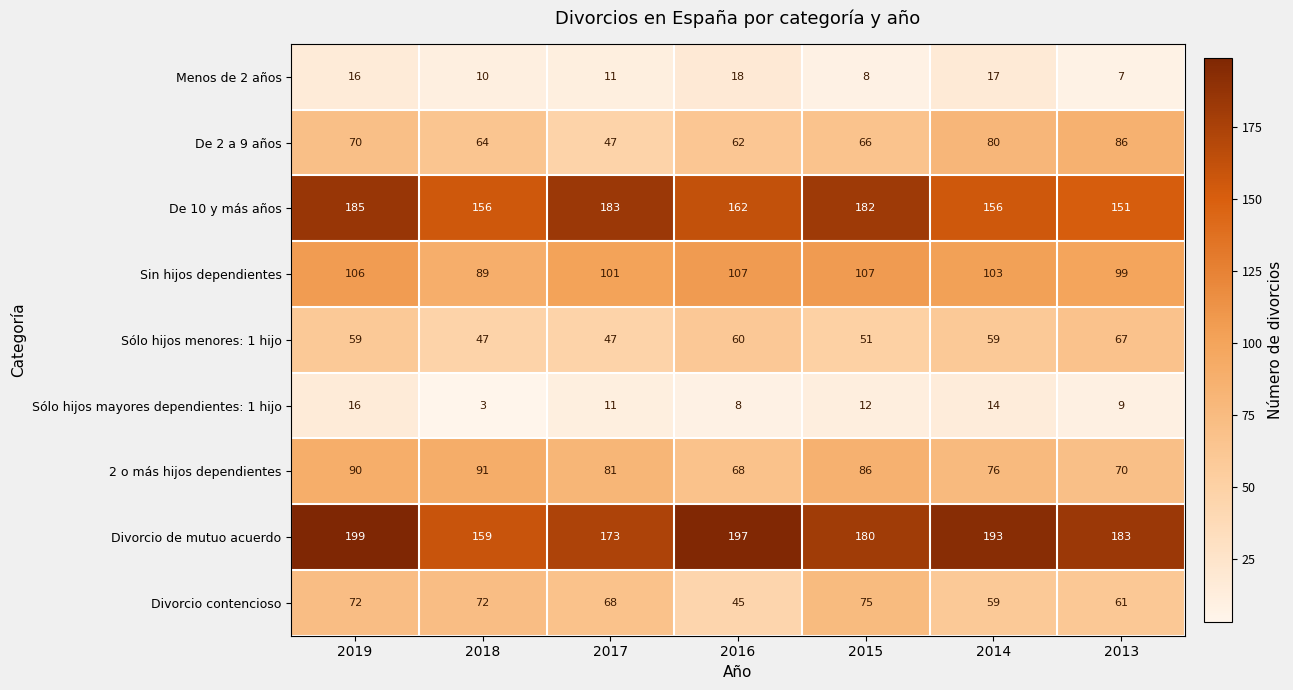

Which series has the largest total across all categories?

Divorcio de mutuo acuerdo